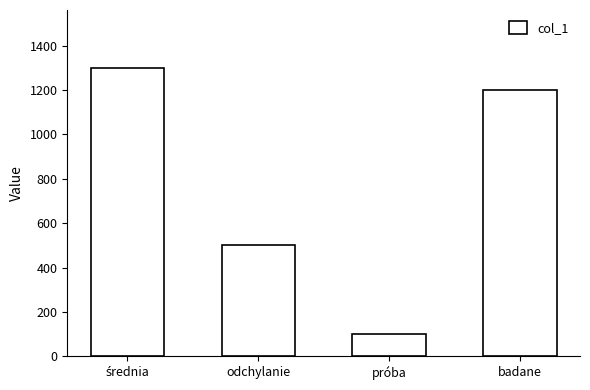

What is the change in value from odchylanie to próba?

-400